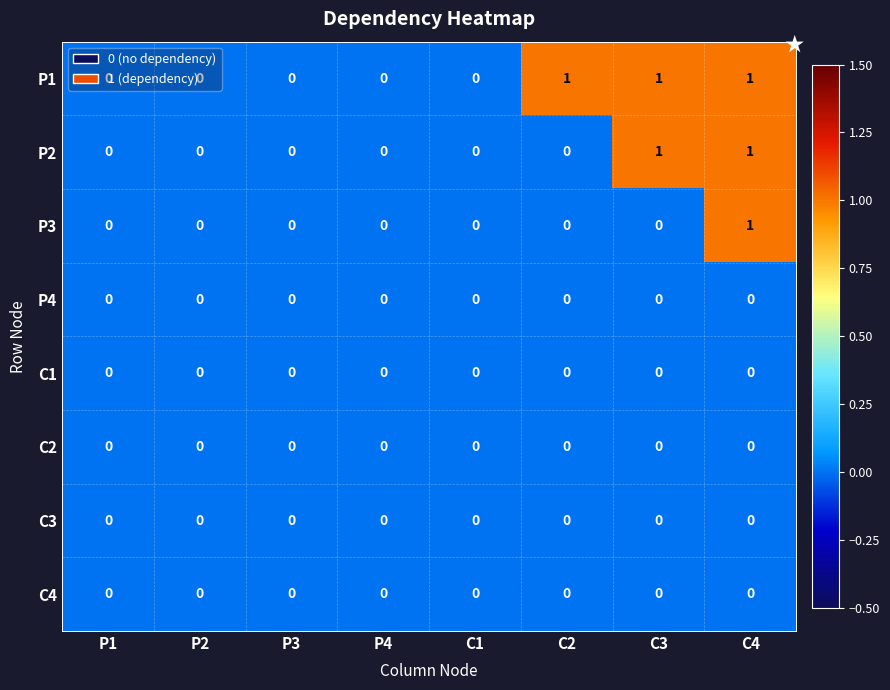

Count the P1 values in the range 0 to 1.

8